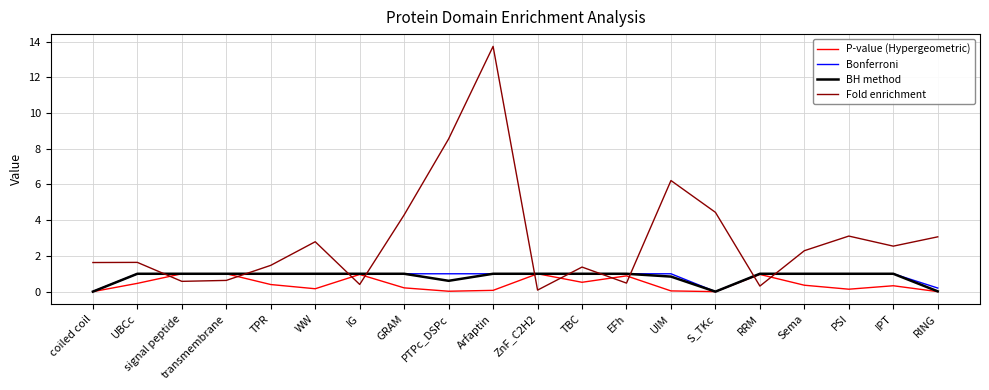

True or false: Fold enrichment and Bonferroni intersect in this chart.

True